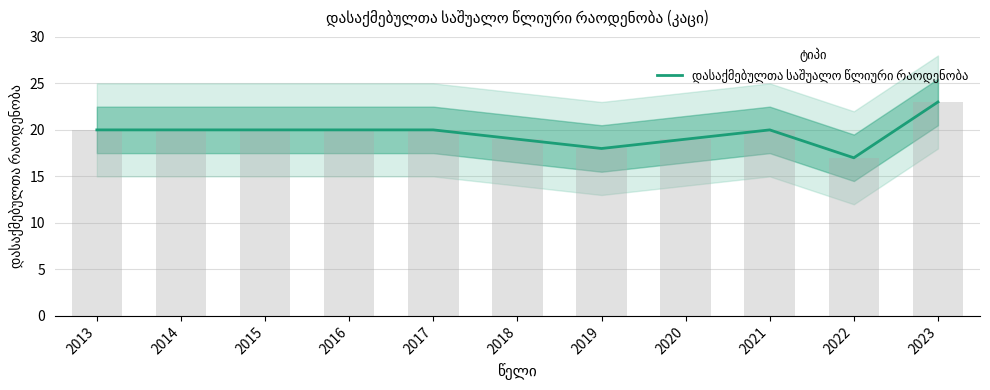

Reading right to left, list all the values displayed in this chart.

2023=23	2022=17	2021=20	2020=19	2019=18	2018=19	2017=20	2016=20	2015=20	2014=20	2013=20